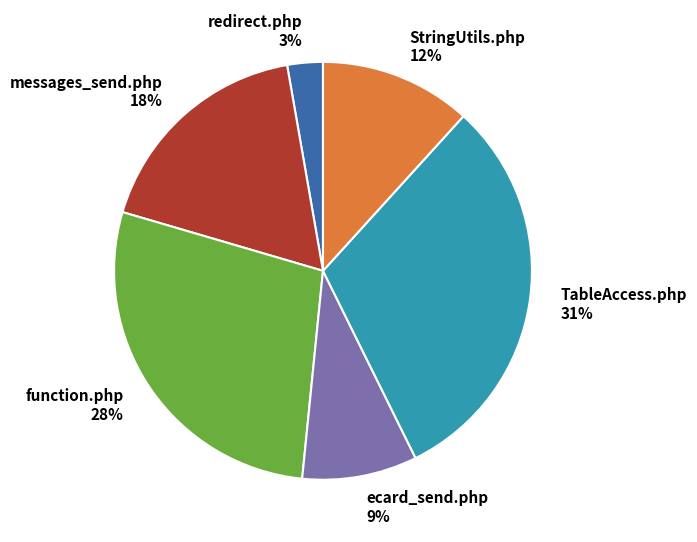

Which has a higher value, TableAccess.php or function.php?

TableAccess.php